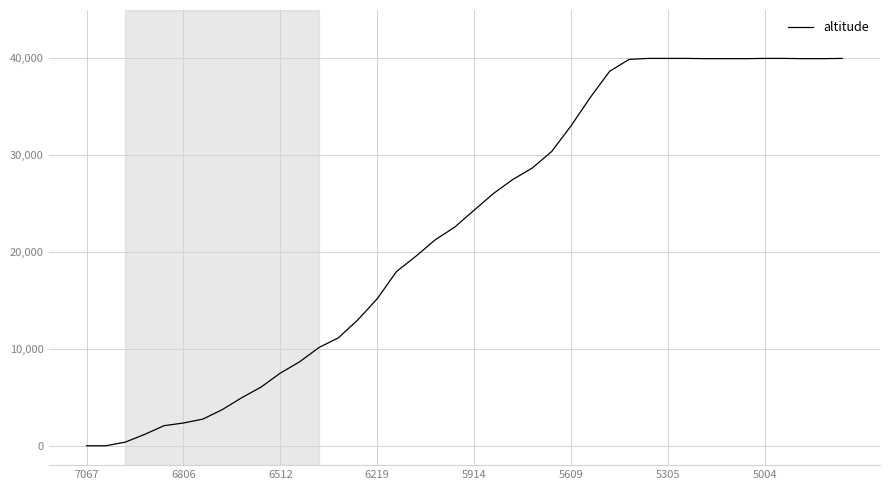

What is the maximum value shown in the chart?

40000